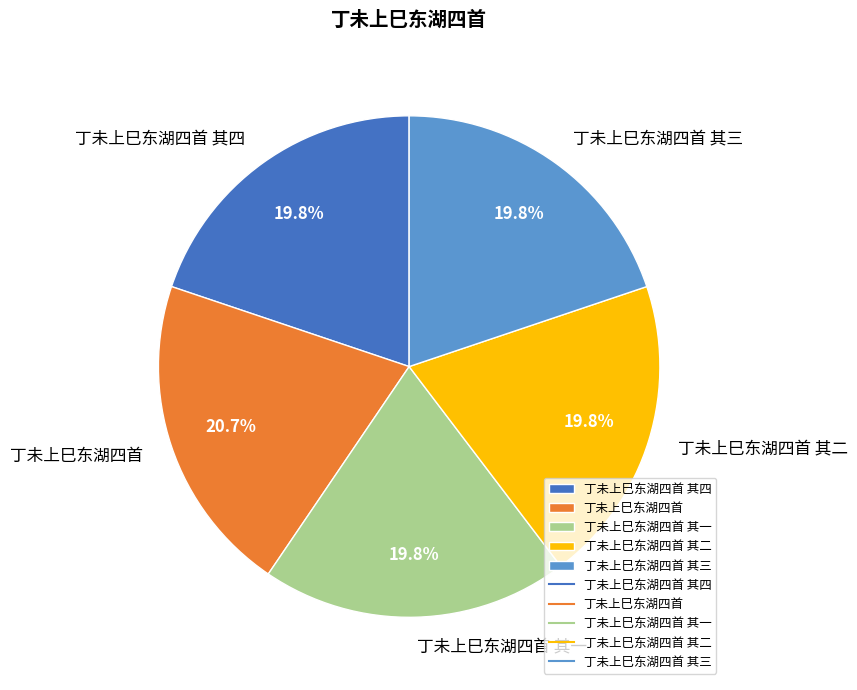

What is the largest slice in the pie chart?

丁未上巳东湖四首